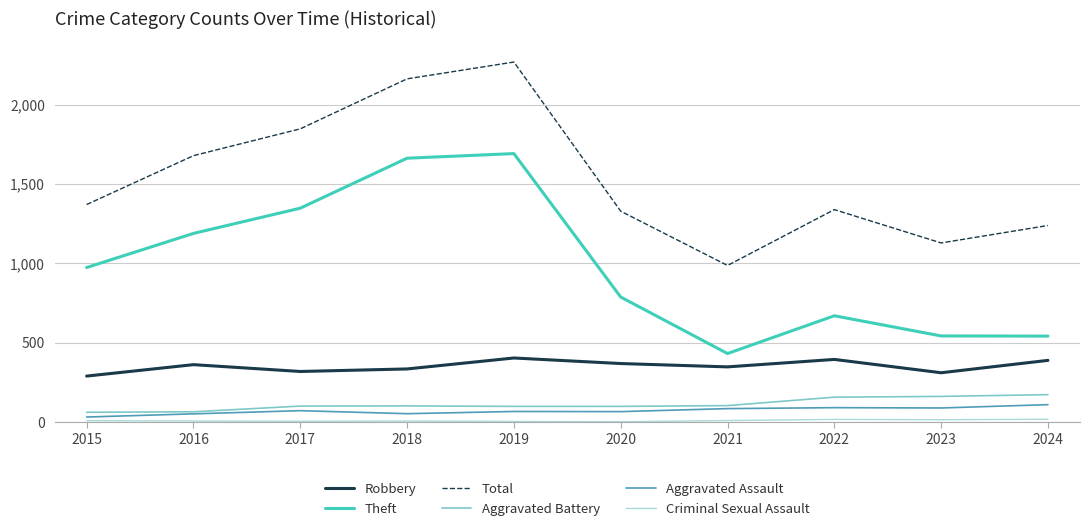

How many series are shown in this chart?

6